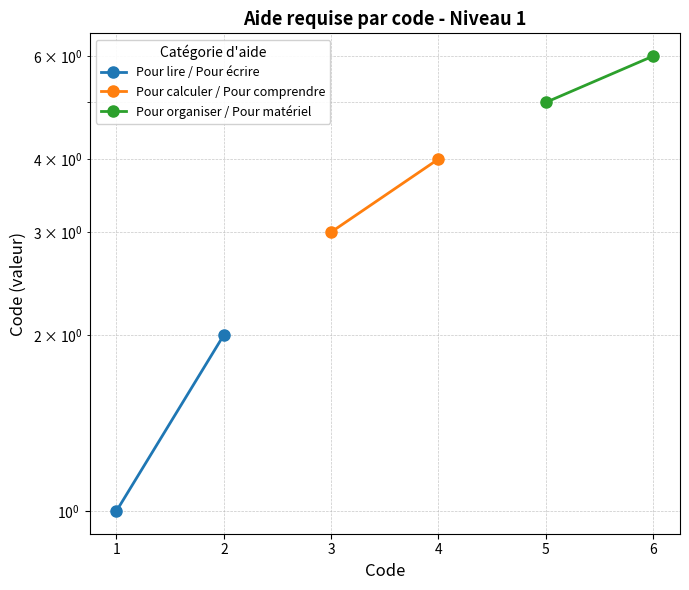

What are all the series names shown in the legend?

Pour lire / Pour écrire, Pour calculer / Pour comprendre, Pour organiser / Pour matériel